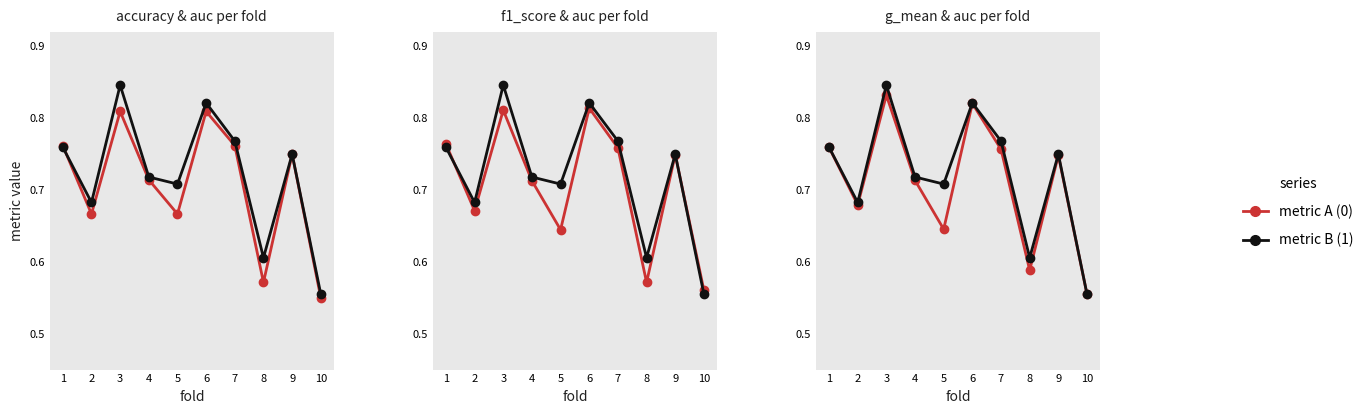

What is the difference between the second highest and minimum values in the auc series?

0.3